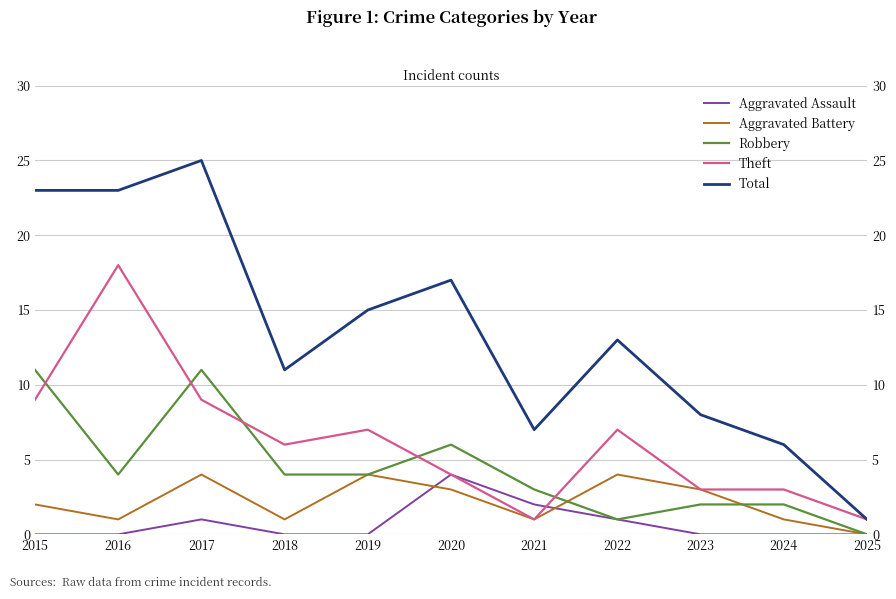

Where does the Robbery series first go above 4?

2015